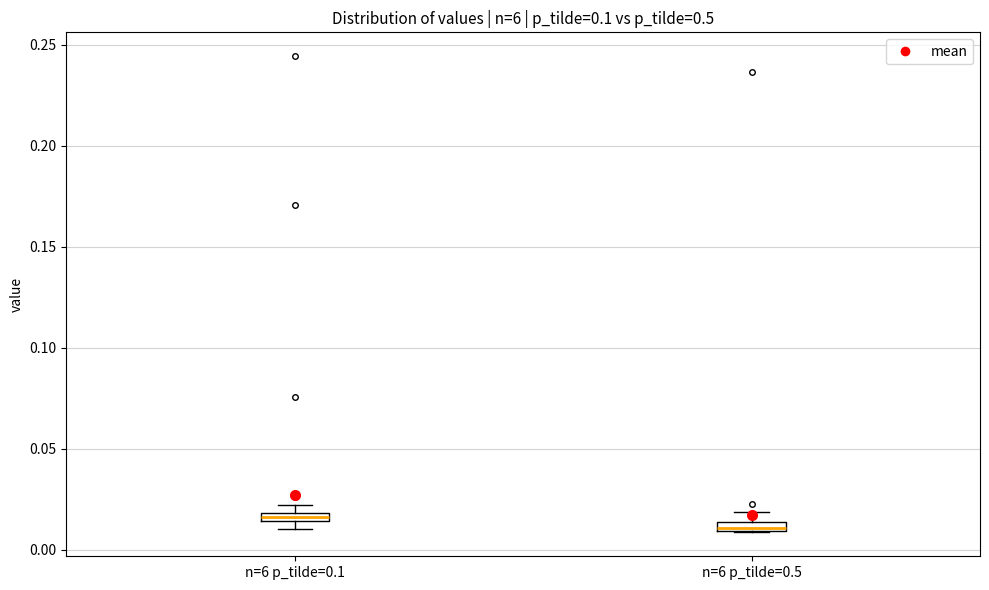

Where is the upper edge of the box for n=6 p_tilde=0.1 on the y-axis? The values are not printed on the chart, so give them approximately, as read against the axis.

0.020